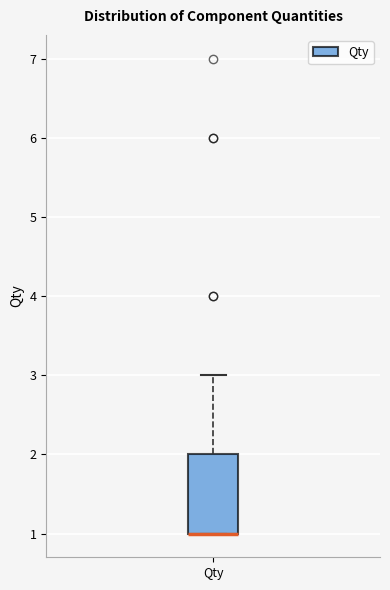

Where does the upper whisker of the box for Qty end on the y-axis? The values are not printed on the chart, so give them approximately, as read against the axis.

3